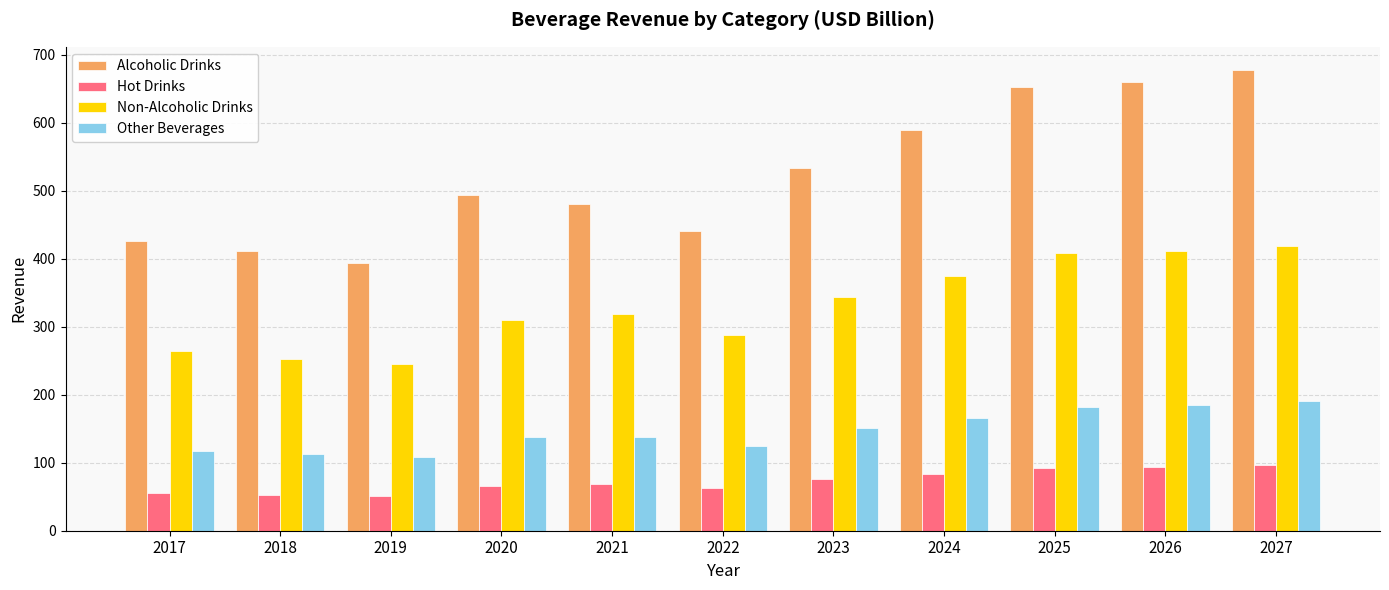

What is the difference between the highest and lowest values at 2021?

411.9